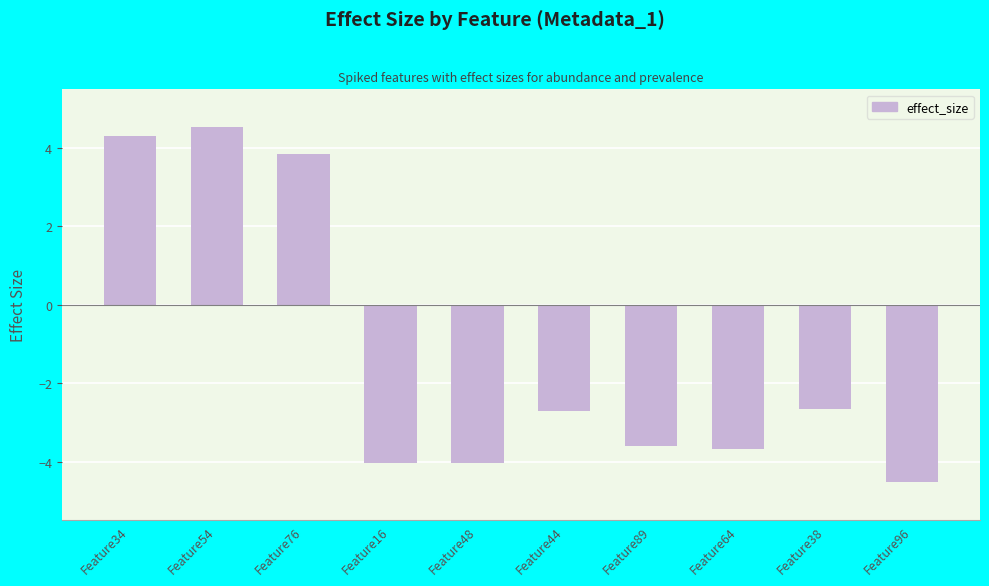

Does the chart contain any negative values?

Yes